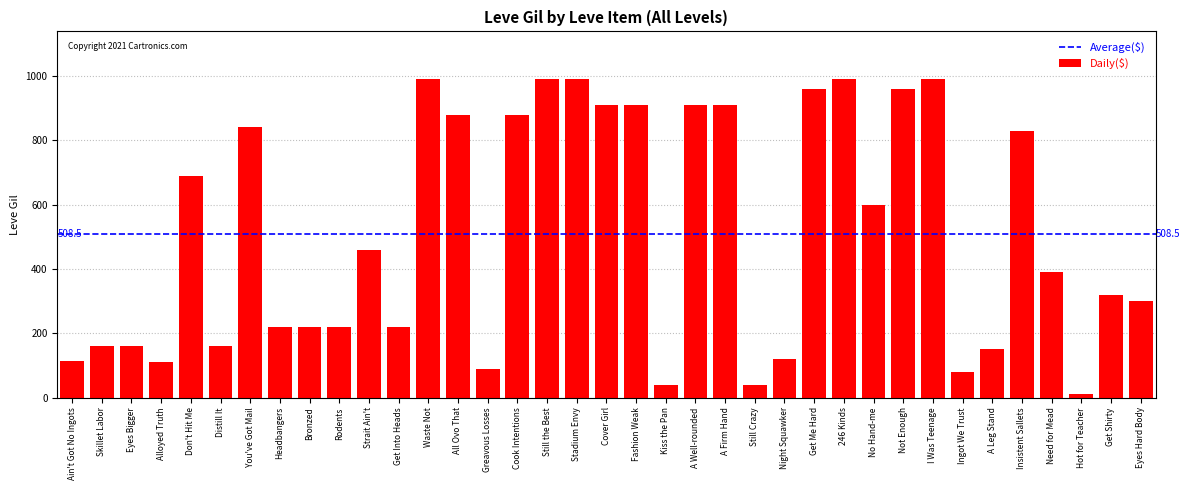

Approximately how many times larger is the value at Get Into Heads compared to A Firm Hand?

0.2